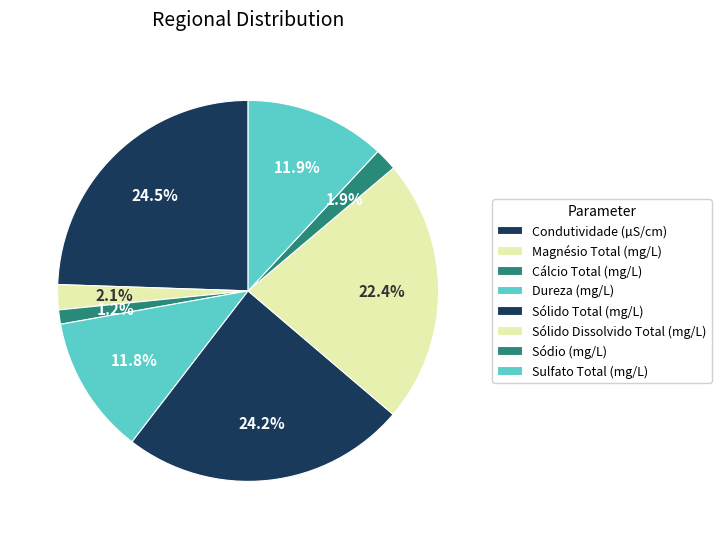

Count the number of slices in the pie.

8